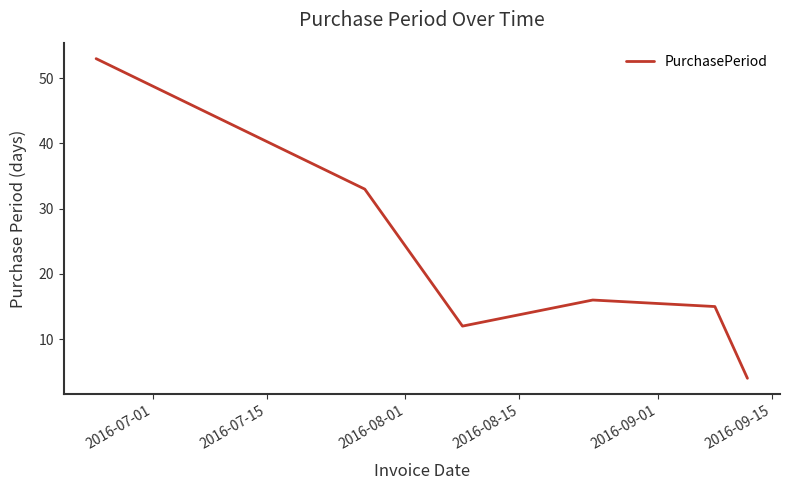

What is the smallest value displayed?

4